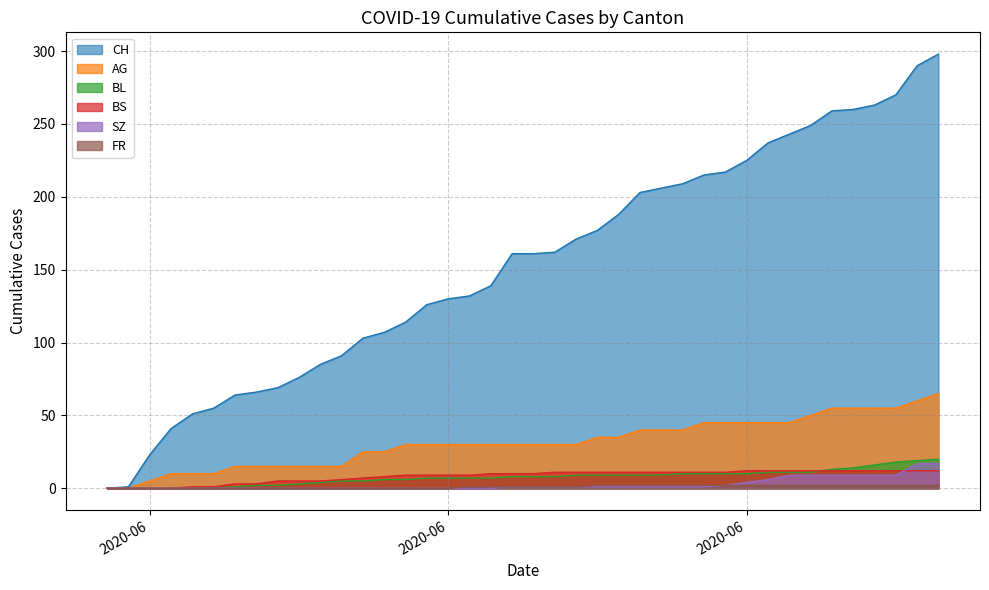

After their last crossing, which series has the higher values: SZ or BS?

SZ